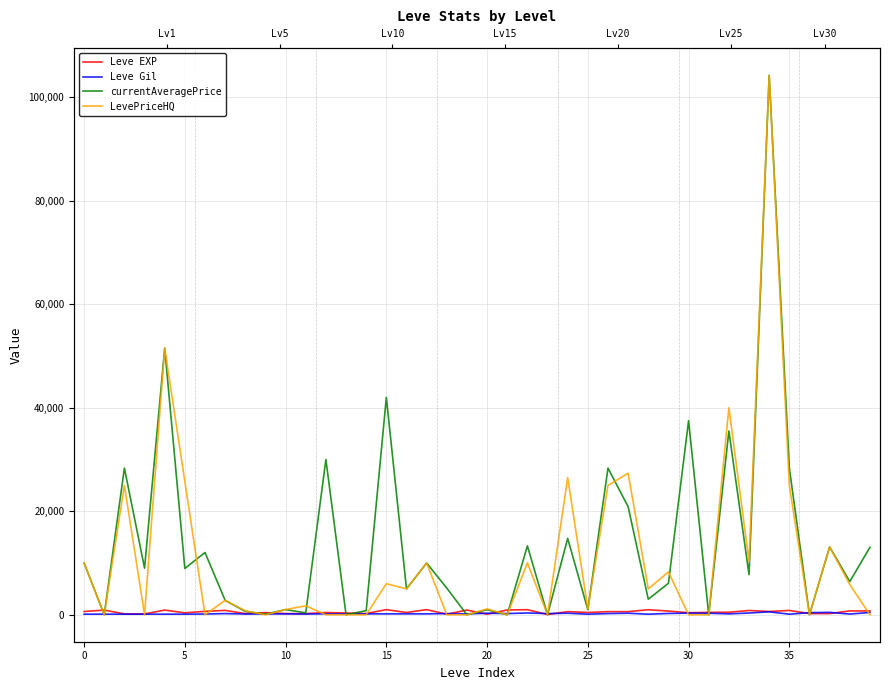

The Leve Gil series shows 54 at 29. True or false?

False